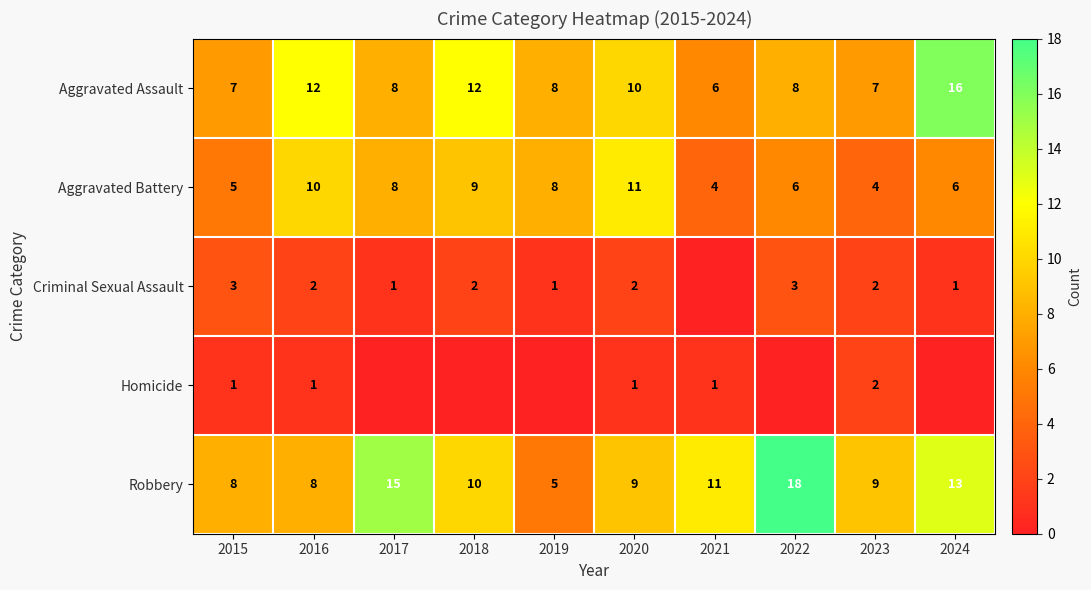

At which label does Aggravated Assault first exceed 8?

2016